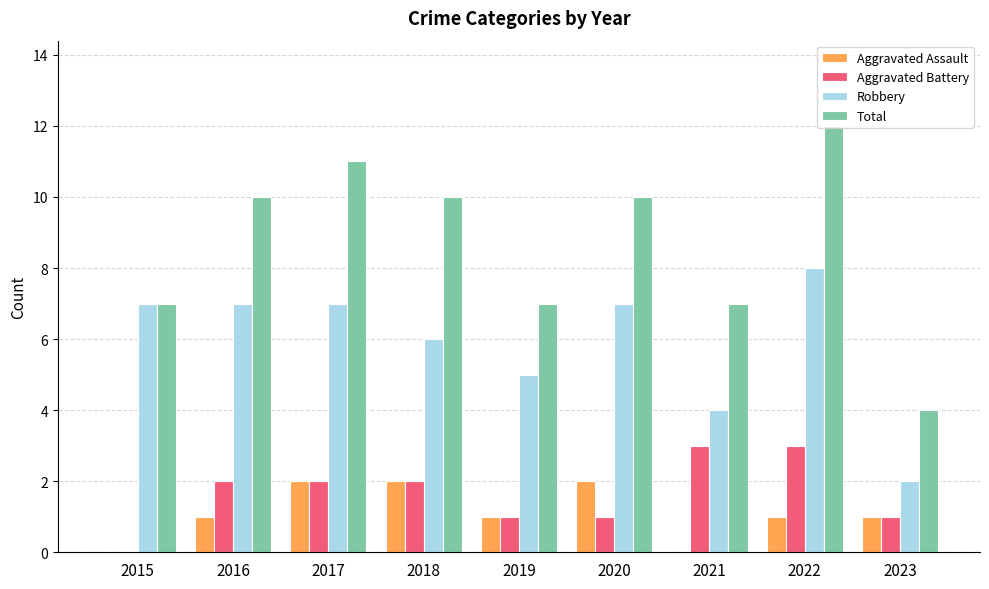

Count the number of categories in the chart.

9